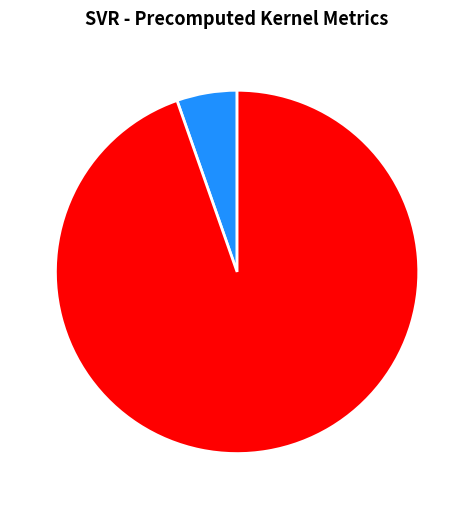

Which slice is the smallest?

R-squared